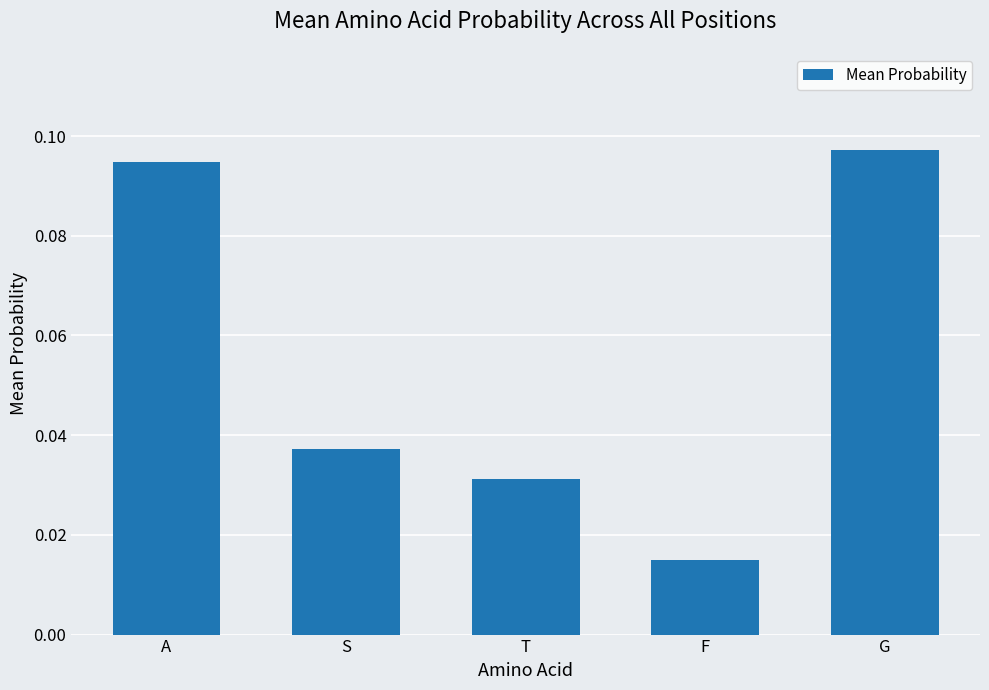

What is the sum of all values?

0.3